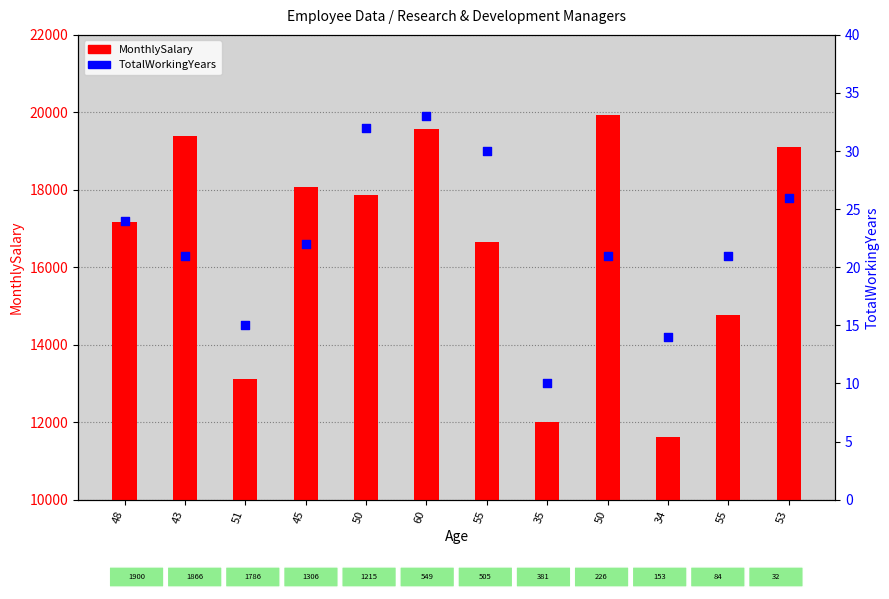

Which series has the widest spread of Y values?

MonthlySalary